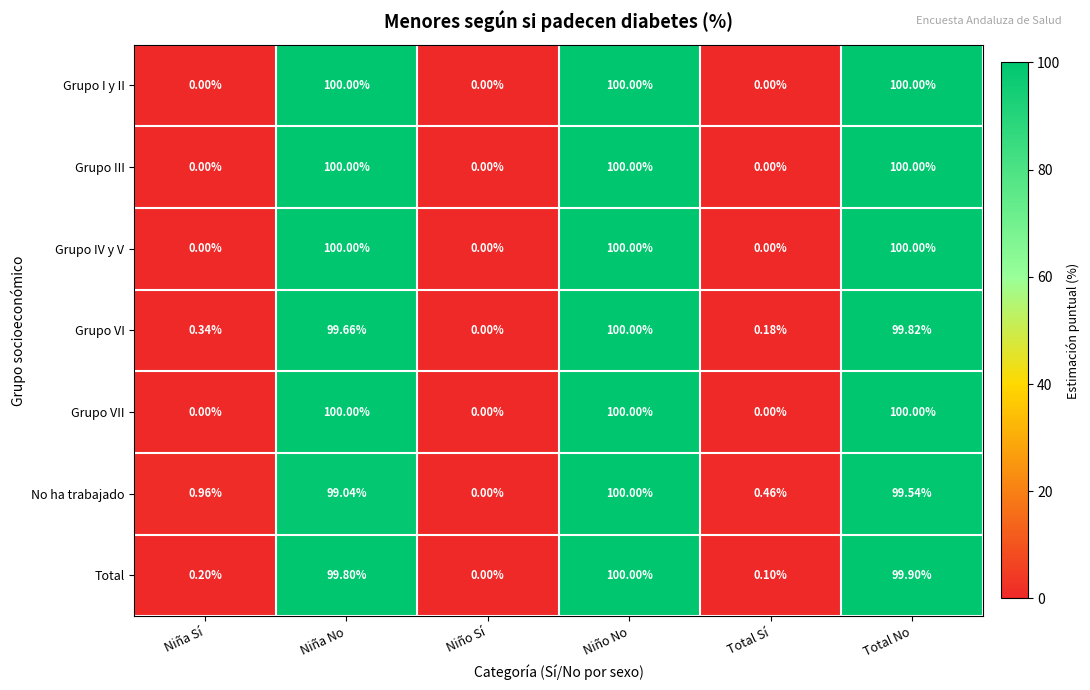

Which category has the highest value in the Grupo VI series?

Niño No